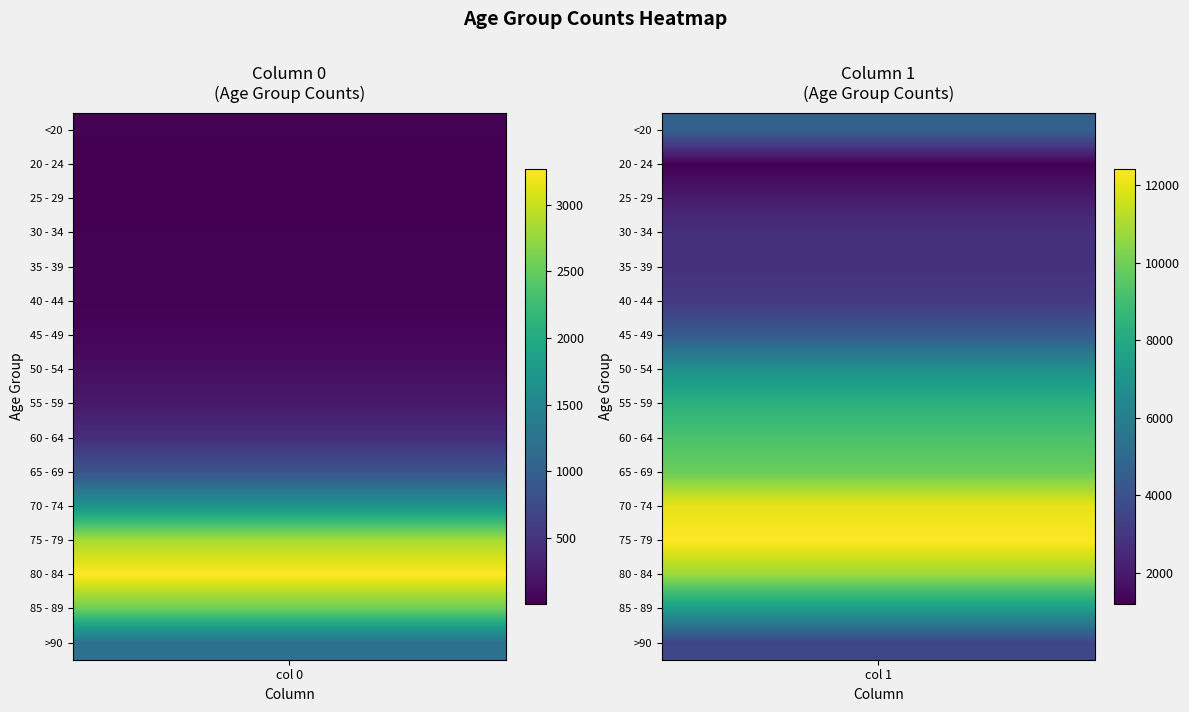

Rank the series by their average value, from highest to lowest.

Count (col 1), Count (col 0)